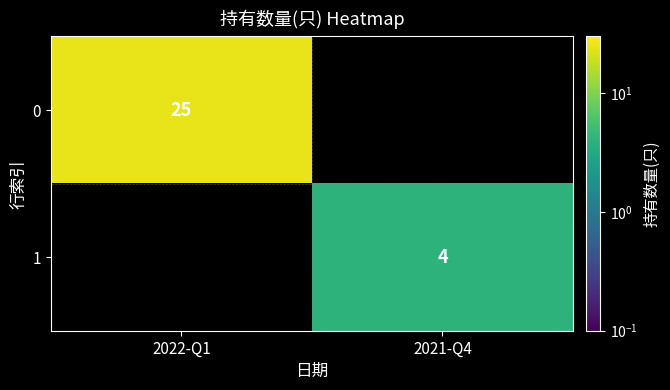

Which label corresponds to the smallest value in the chart?

2021-Q4